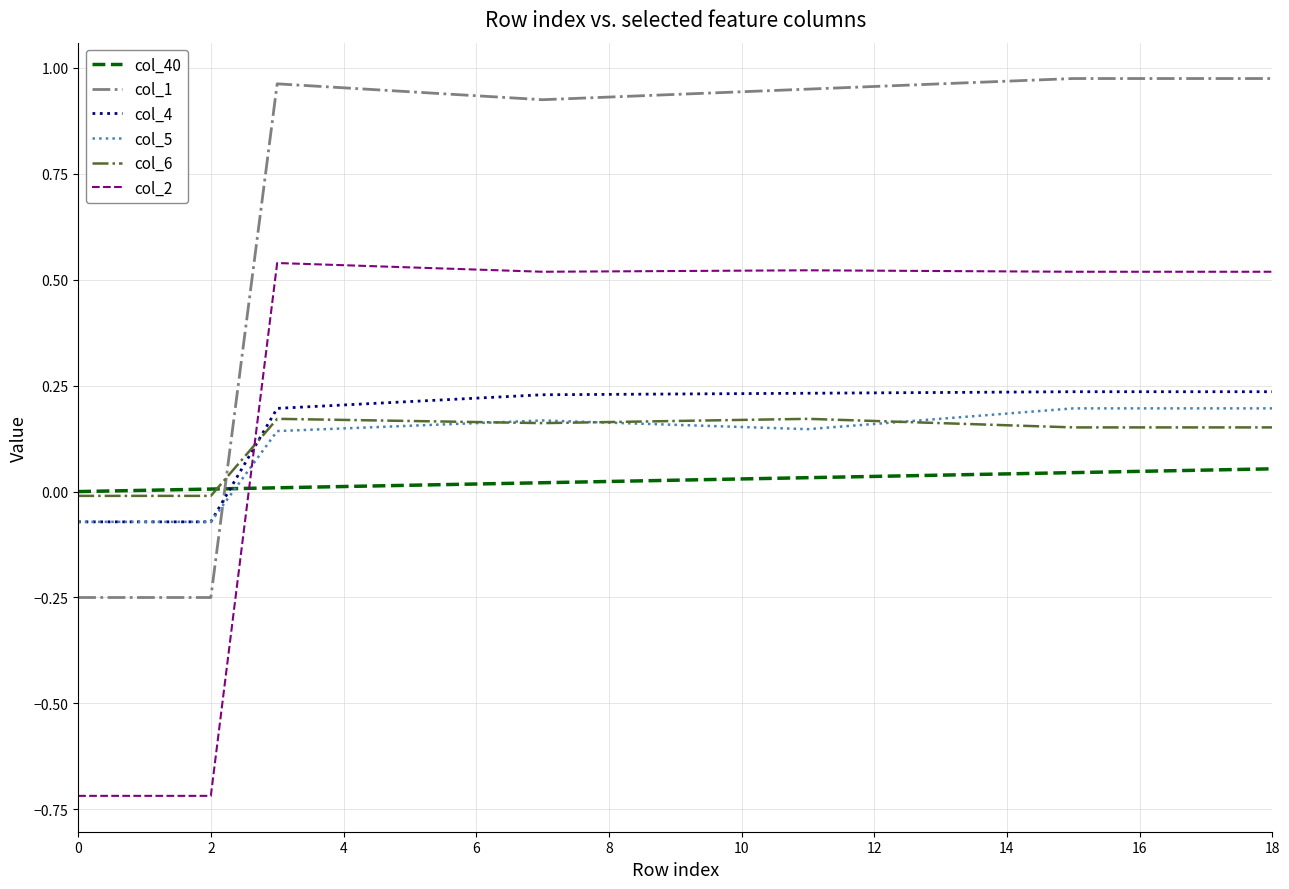

True or false: col_5 and col_2 cross at least once.

True